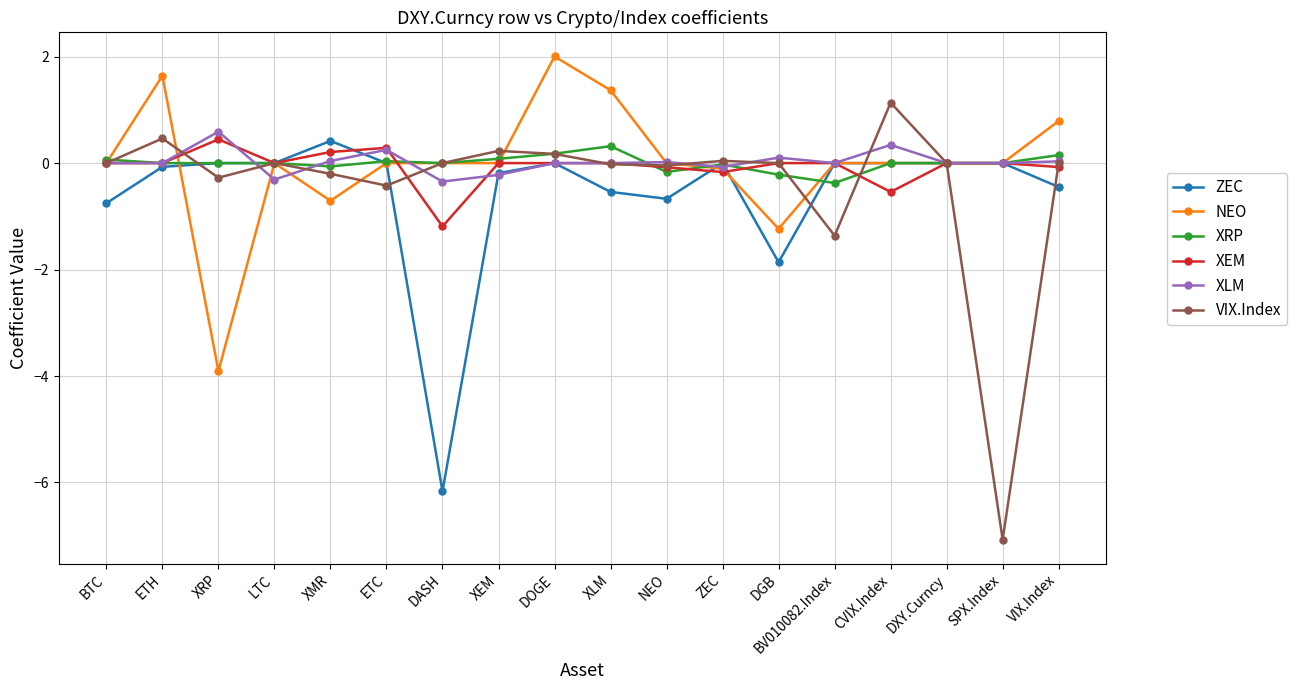

After their last crossing, which series has the higher values: XRP or XEM?

XRP